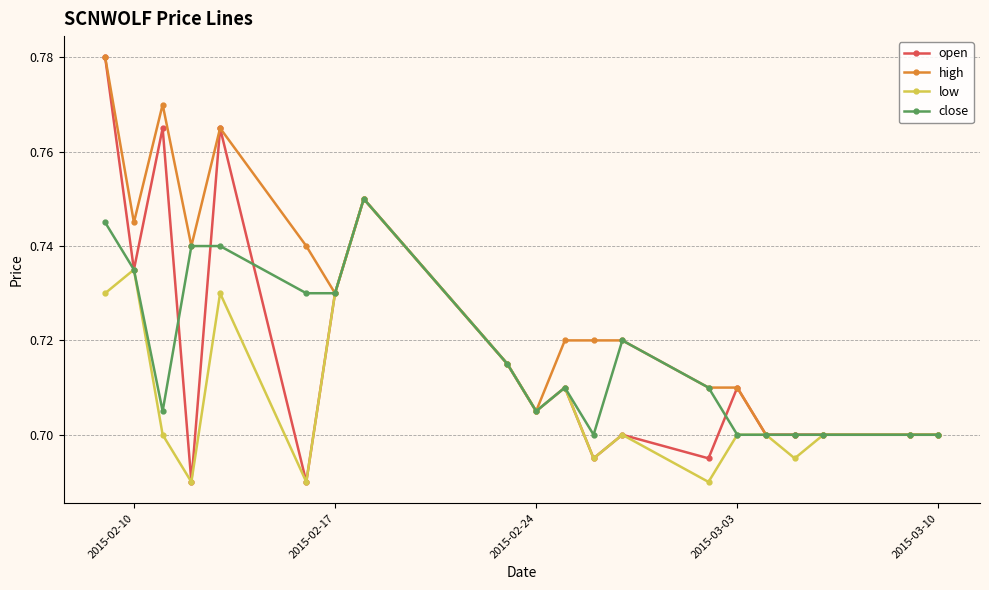

What is the difference between the second highest and minimum values in the high series?

0.1